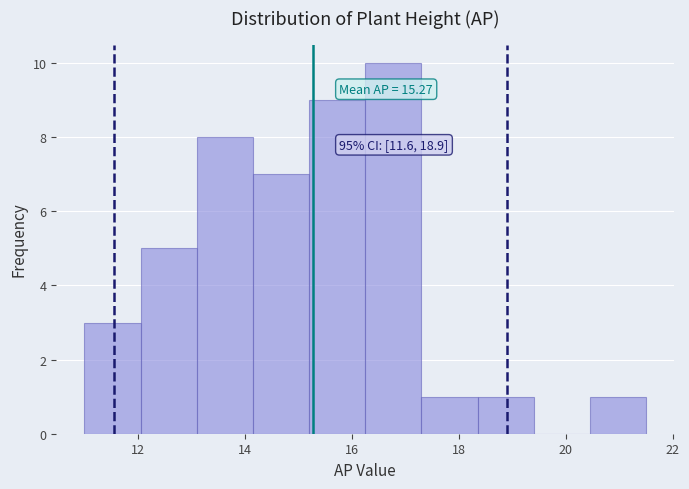

Over which range of the x-axis is the bar tallest?

16.25 to 17.30